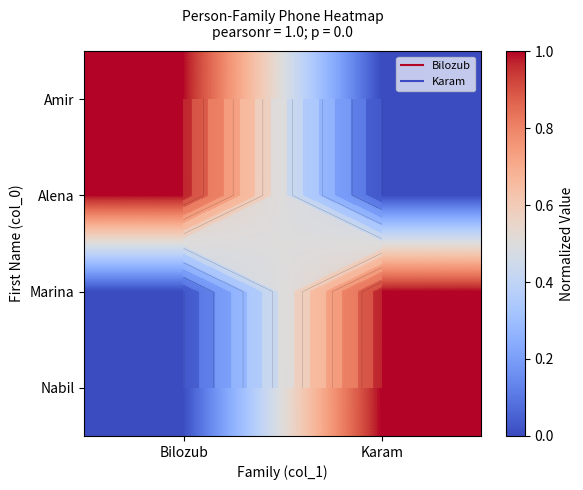

Which category has the highest value in the Alena series?

Bilozub